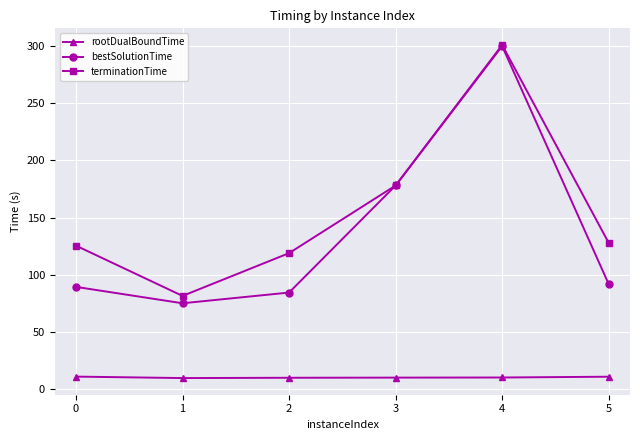

What is the average value of the terminationTime series?

155.4